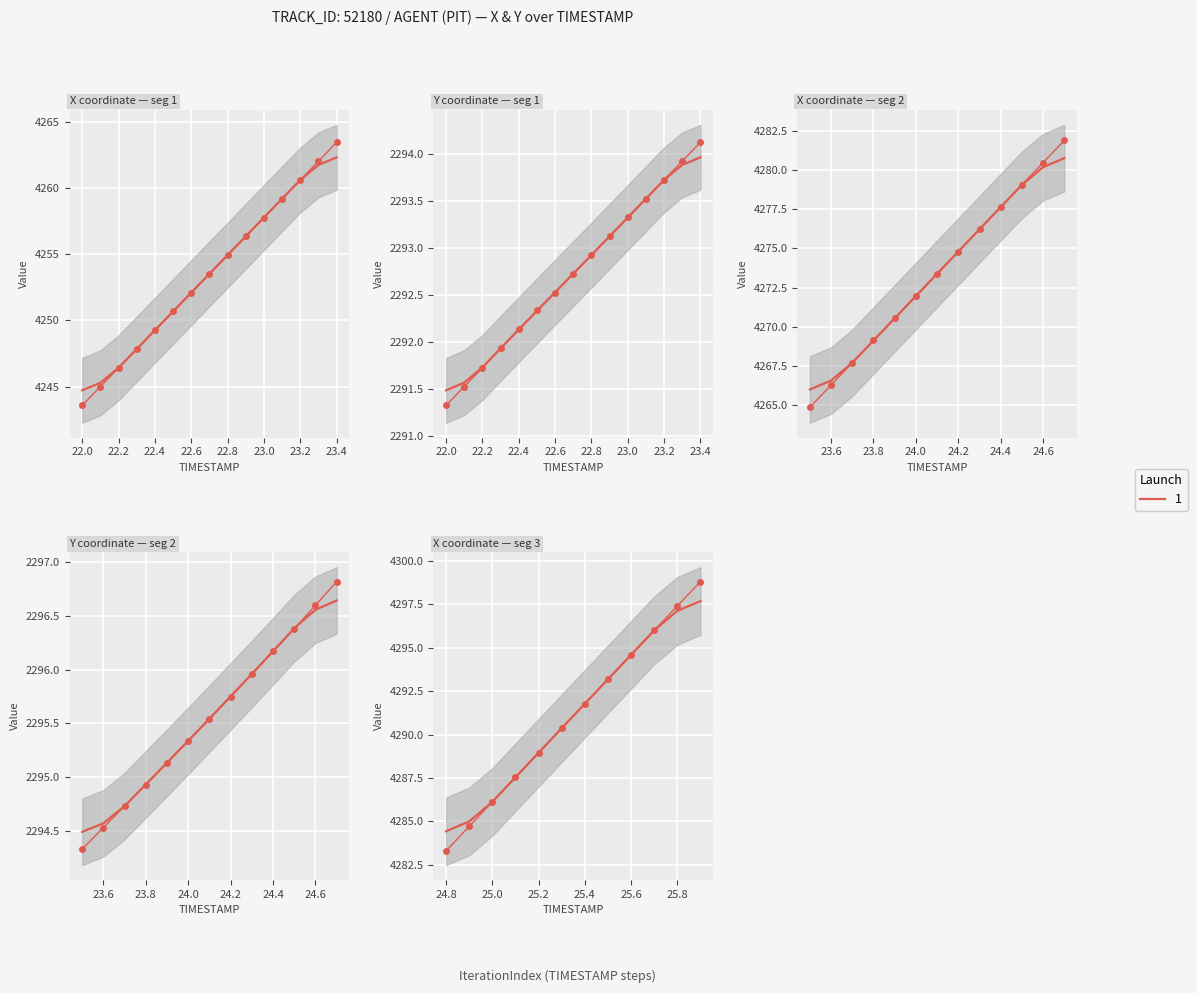

True or false: Y and X cross at least once.

False